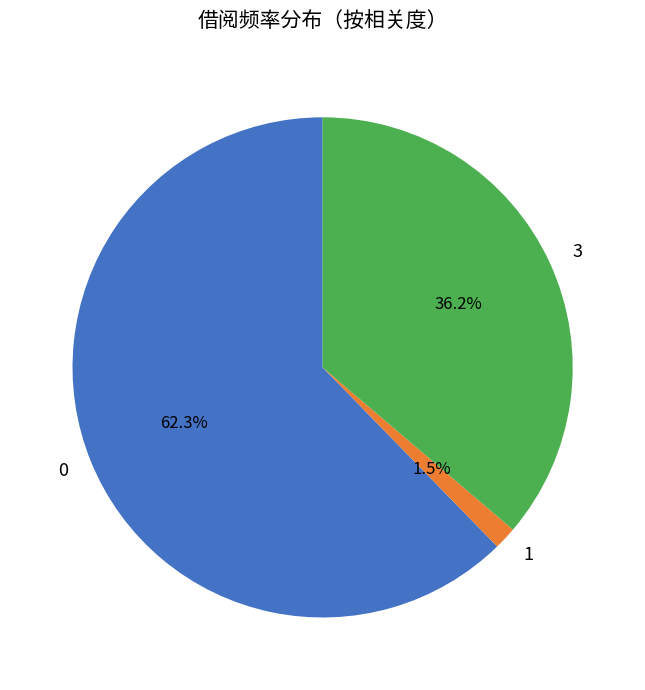

Does 0 account for over 50% of the chart?

Yes